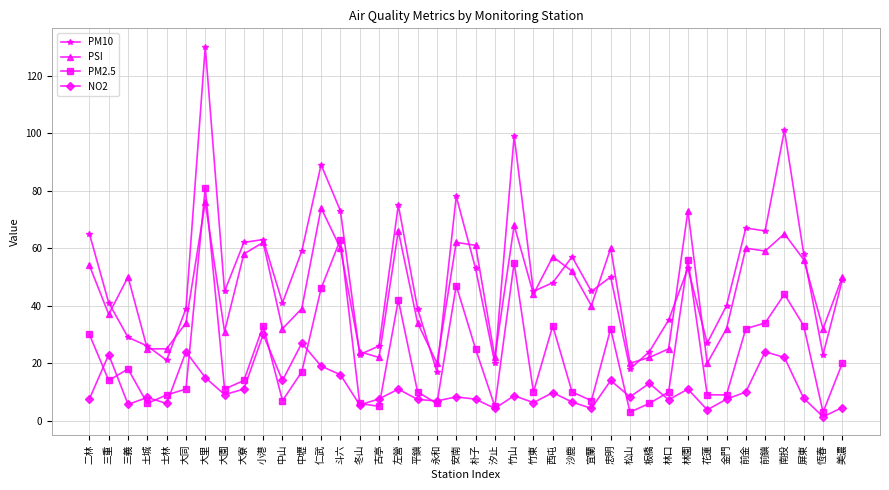

At which category is the sum across all series the highest?

大里